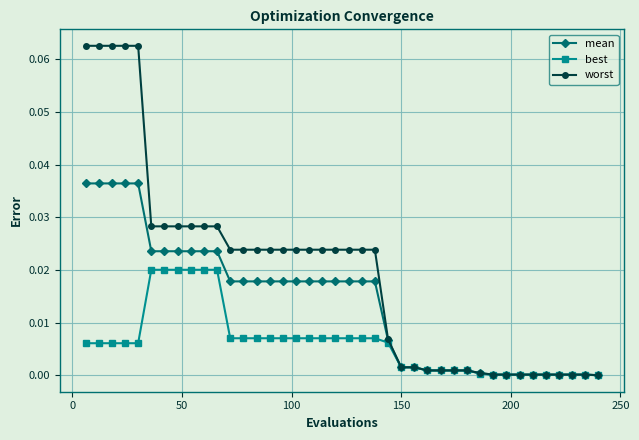

Rank the series by their maximum value, from highest to lowest.

worst, mean, best